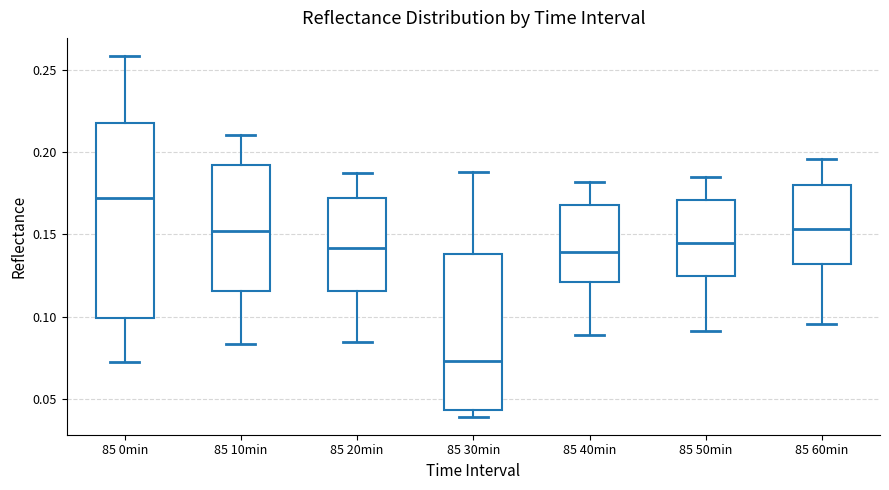

Reading left to right, transcribe this box plot: for each box, give where its median line is, the range the box spans, and where its two whiskers end, as read against the y-axis. The values are not printed on the chart, so give them approximately, as read against the axis.

85 0min: median 0.170, box 0.100 to 0.220, whiskers 0.075 to 0.260
85 10min: median 0.150, box 0.115 to 0.190, whiskers 0.085 to 0.210
85 20min: median 0.140, box 0.115 to 0.170, whiskers 0.085 to 0.185
85 30min: median 0.075, box 0.045 to 0.140, whiskers 0.040 to 0.190
85 40min: median 0.140, box 0.120 to 0.170, whiskers 0.090 to 0.180
85 50min: median 0.145, box 0.125 to 0.170, whiskers 0.090 to 0.185
85 60min: median 0.155, box 0.130 to 0.180, whiskers 0.095 to 0.195